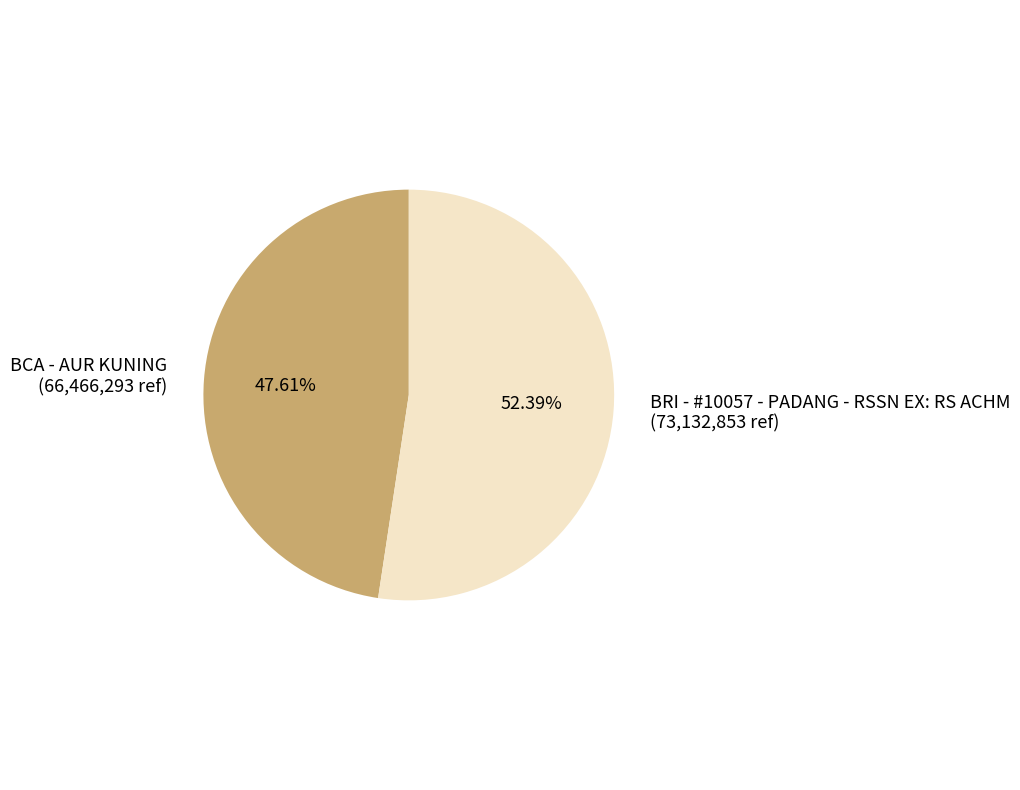

Is the sum of BCA - AUR KUNING and BRI - #10057 - PADANG - RSSN EX: RS ACHM greater than half?

Yes